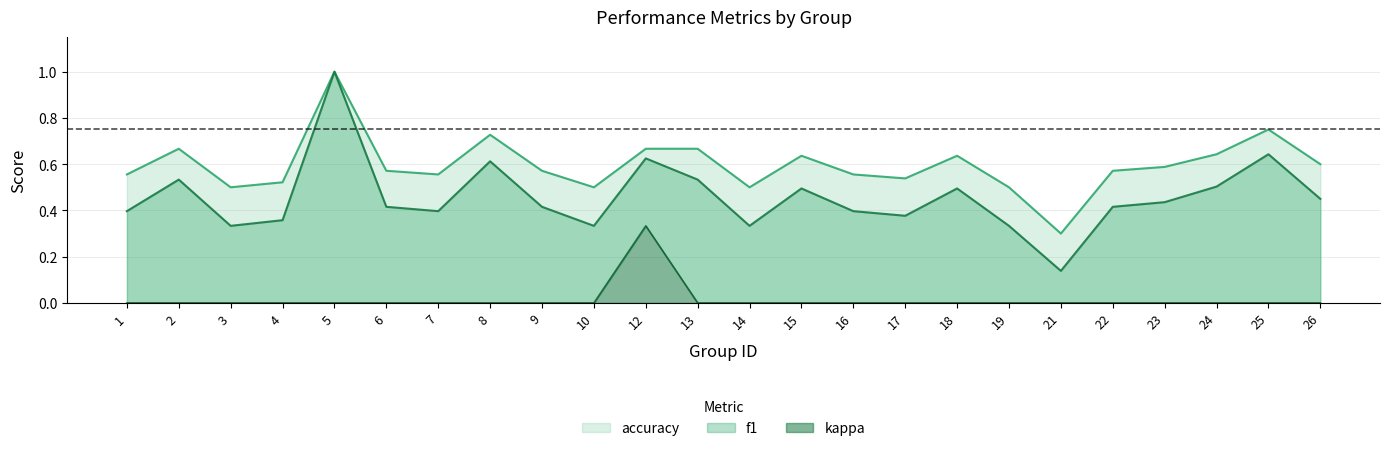

Is the value of kappa at 23 greater than the value of accuracy at 22?

No